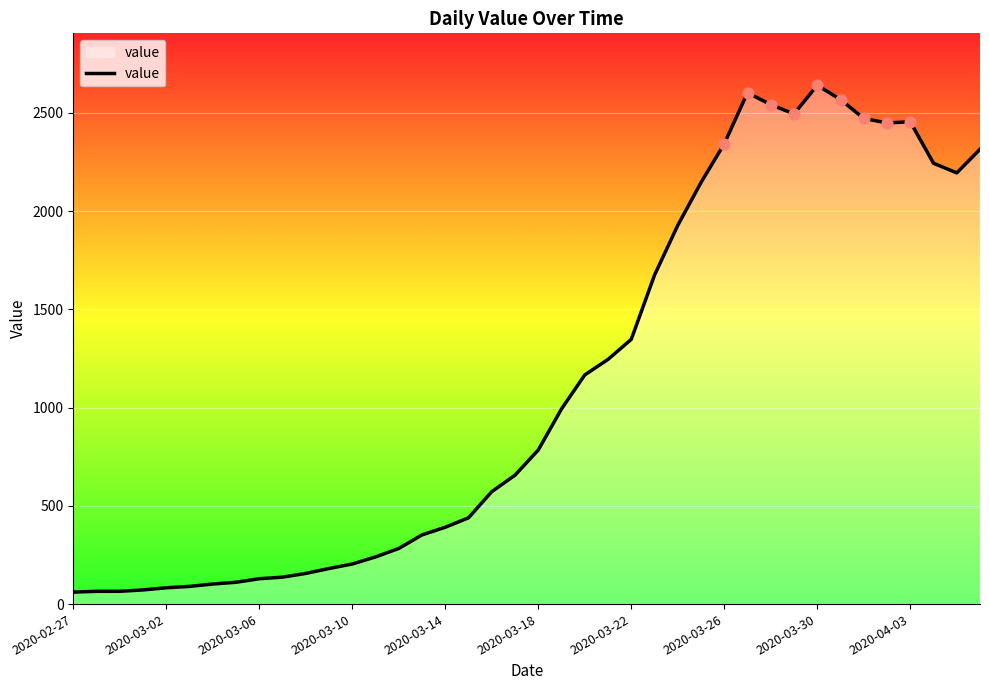

What is the maximum value shown in the chart?

2640